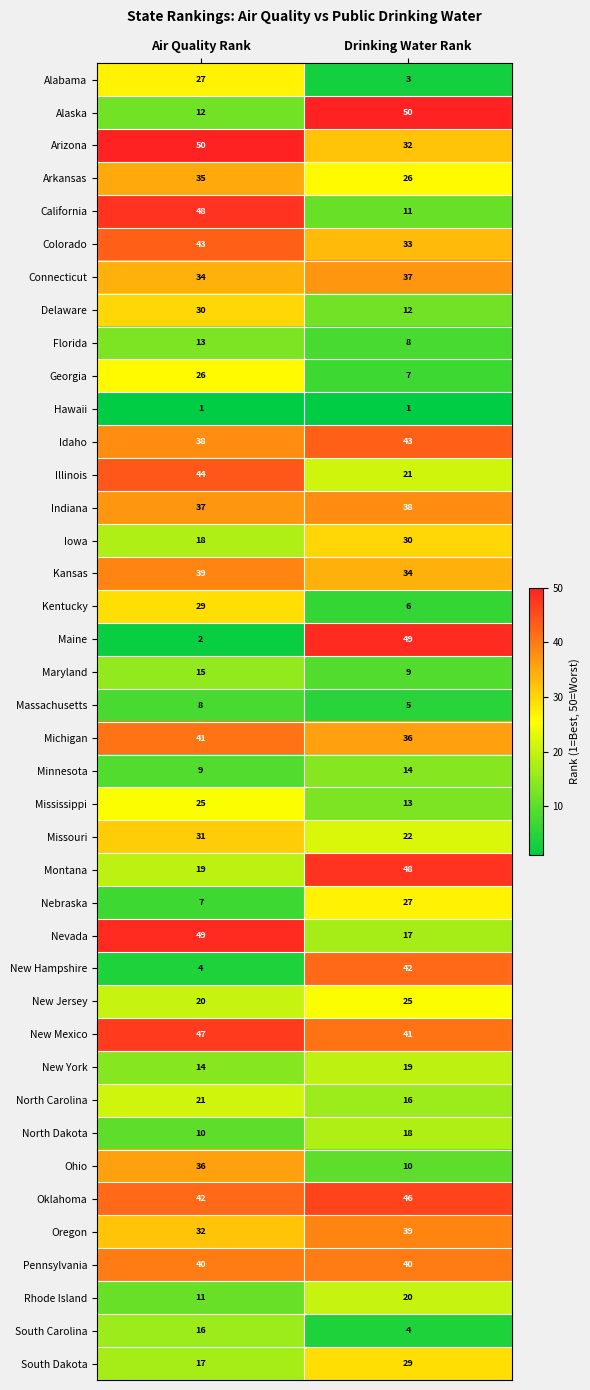

Count the number of data series in this chart.

40